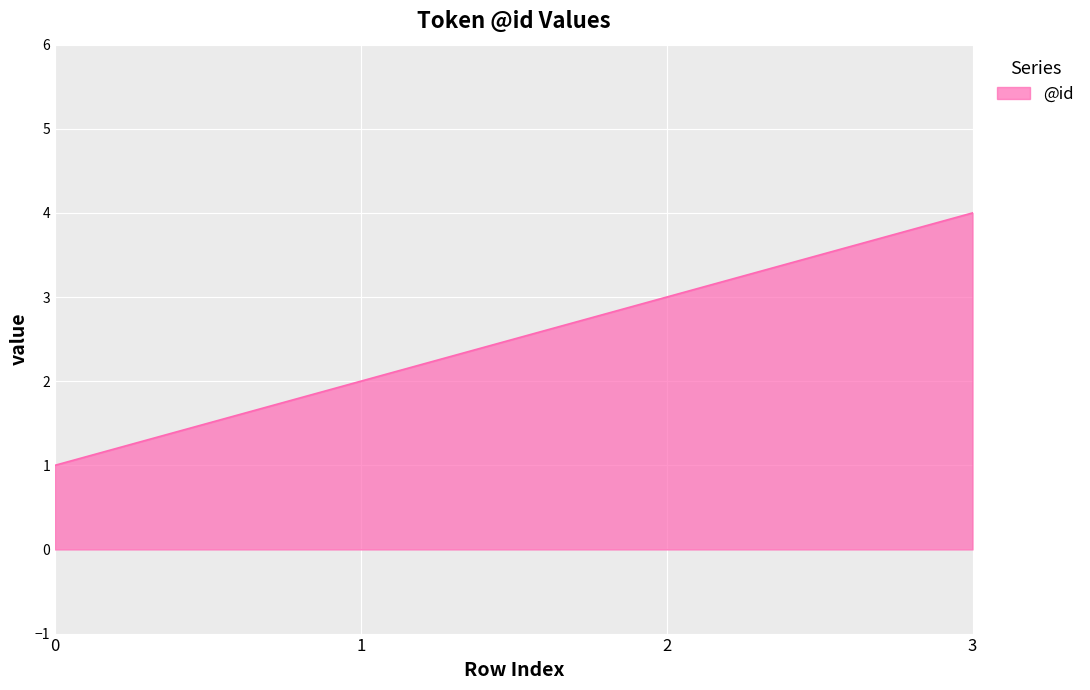

What is the sum of the values at 1 and 3?

6